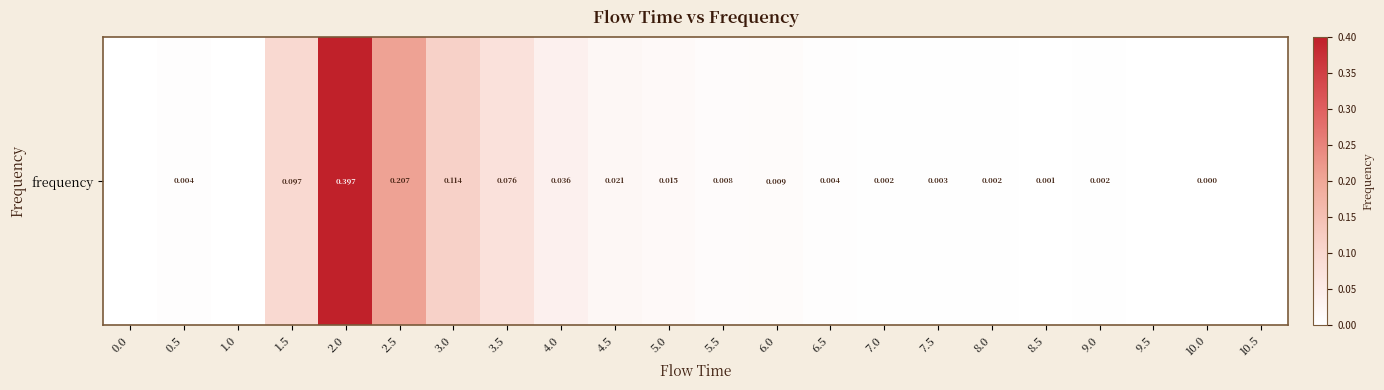

Reading left to right, extract all data points from this chart.

0.0=0.0	0.5=0.0	1.0=0.0	1.5=0.1	2.0=0.4	2.5=0.2	3.0=0.1	3.5=0.1	4.0=0.0	4.5=0.0	5.0=0.0	5.5=0.0	6.0=0.0	6.5=0.0	7.0=0.0	7.5=0.0	8.0=0.0	8.5=0.0	9.0=0.0	9.5=0.0	10.0=0.0	10.5=0.0